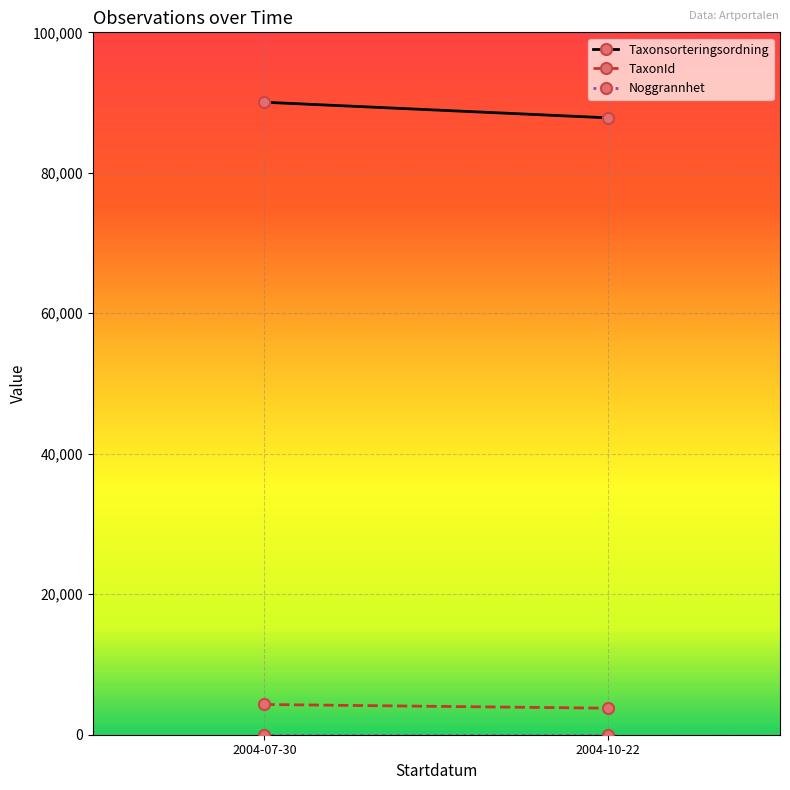

List the series in order of their peak value, highest first.

Taxonsorteringsordning, TaxonId, Noggrannhet